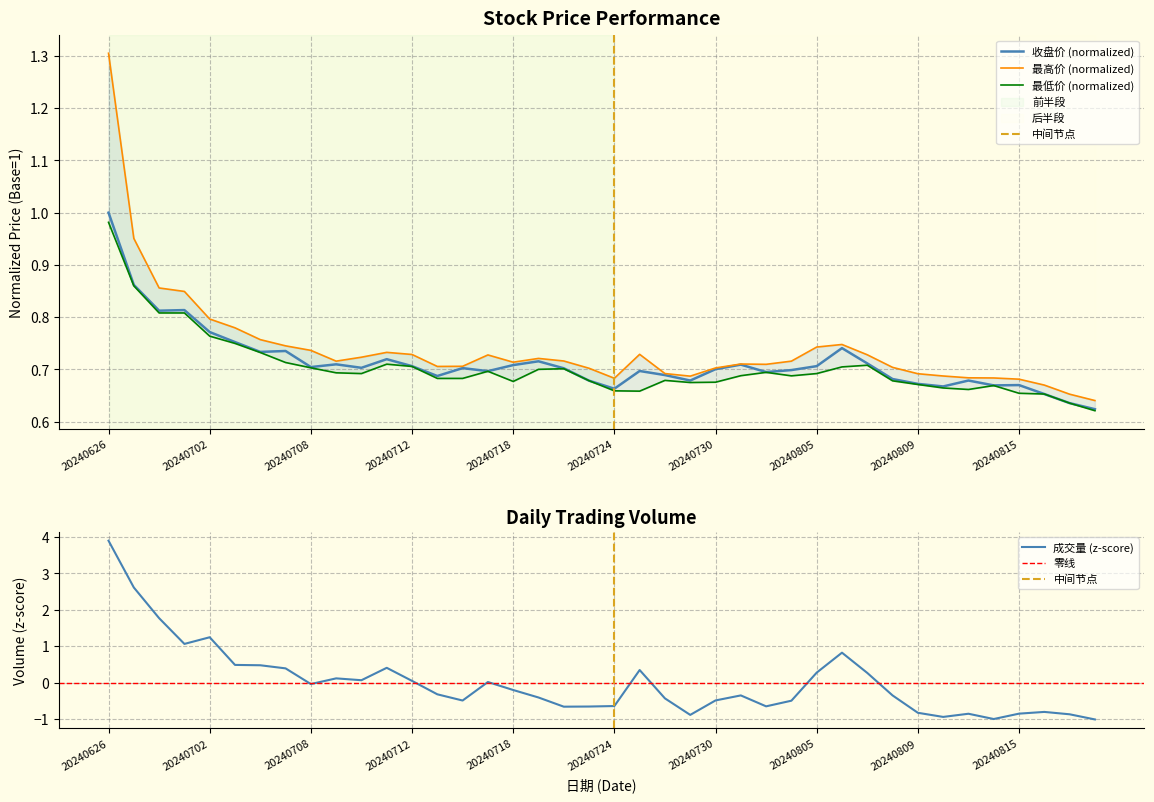

What is the value of the 收盘价 point at the 5th from the left?

0.8